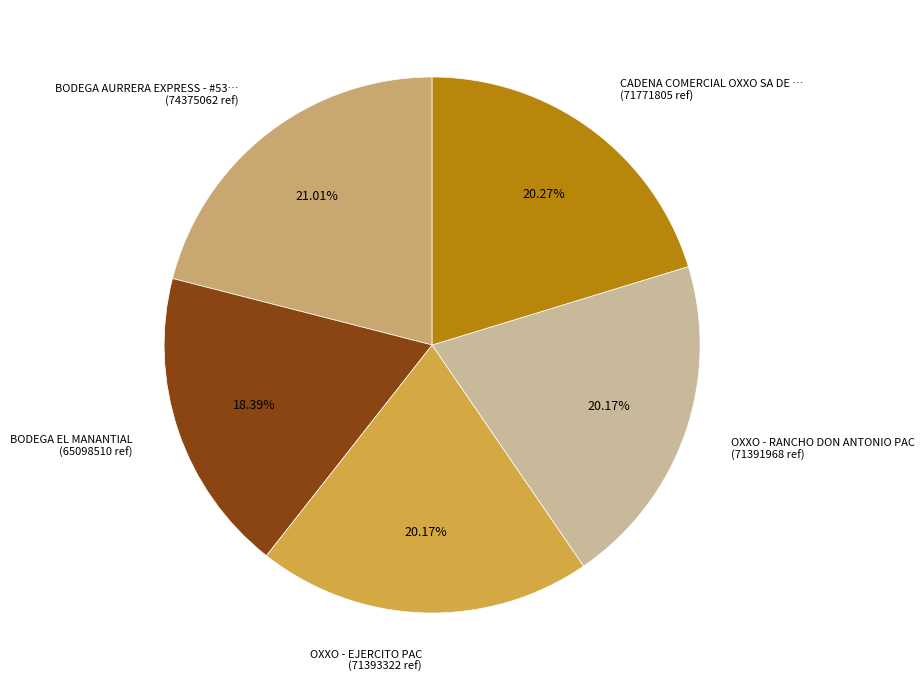

Do BODEGA AURRERA EXPRESS - #53… (74375062 ref) and BODEGA EL MANANTIAL (65098510 ref) together represent more than half of the pie?

No